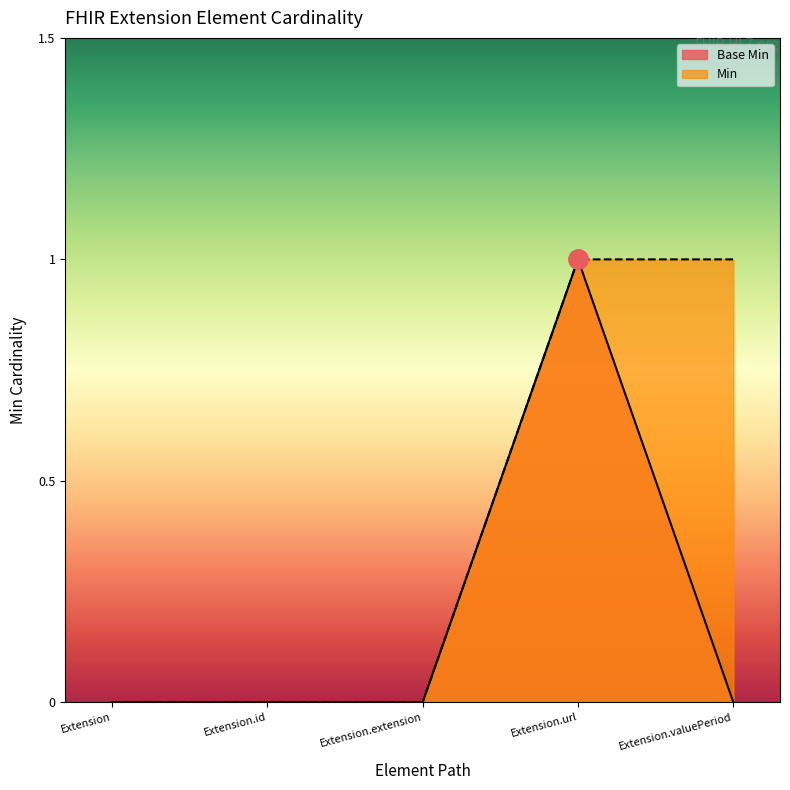

True or false: there are more than 1 points higher than both neighbors.

False